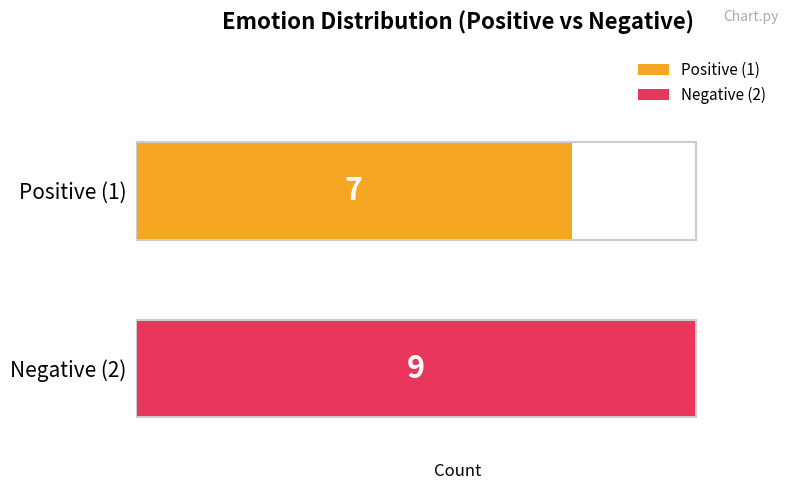

Which series has the widest spread of values?

Positive (1)